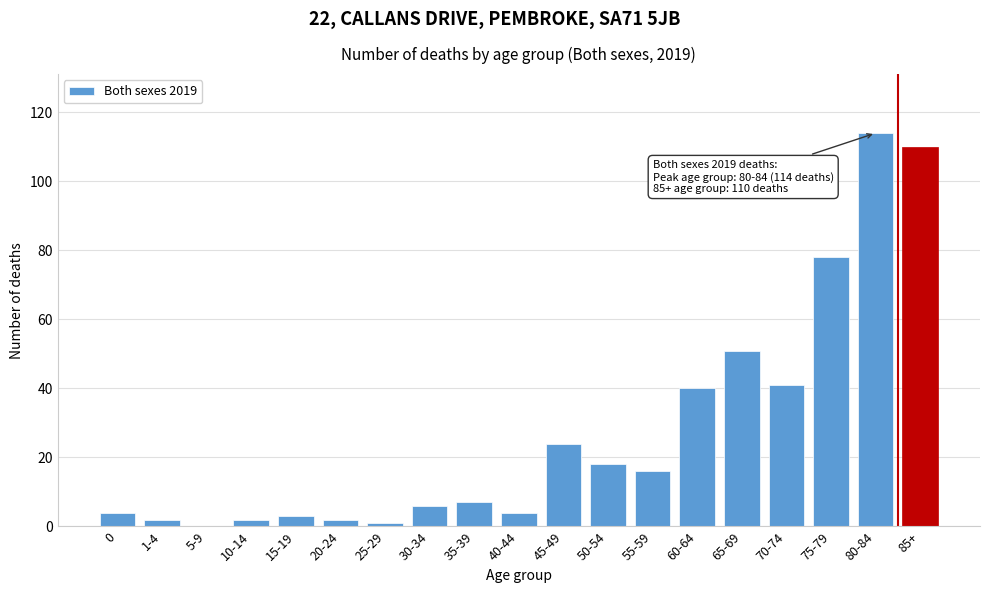

Reading left to right, list all the values displayed in this chart.

0=4	1-4=2	5-9=0	10-14=2	15-19=3	20-24=2	25-29=1	30-34=6	35-39=7	40-44=4	45-49=24	50-54=18	55-59=16	60-64=40	65-69=51	70-74=41	75-79=78	80-84=114	85+=110